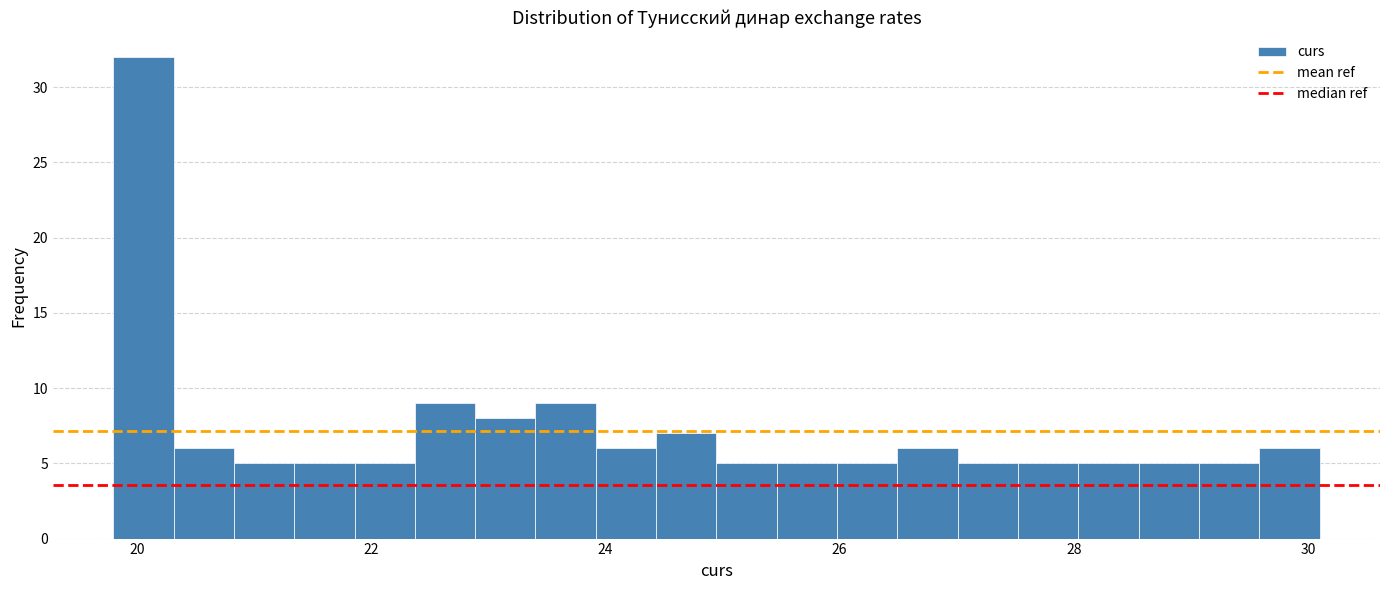

Around what value on the x-axis is the tallest bar? Give the approximate position of its centre, as read against the axis.

20.0